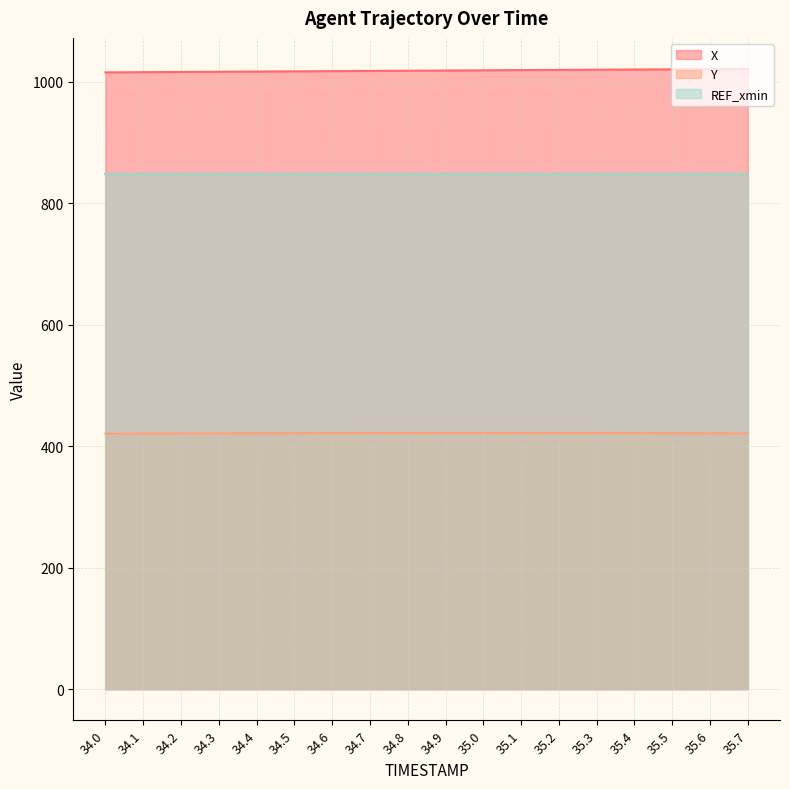

At which category is the sum across all series the highest?

35.7